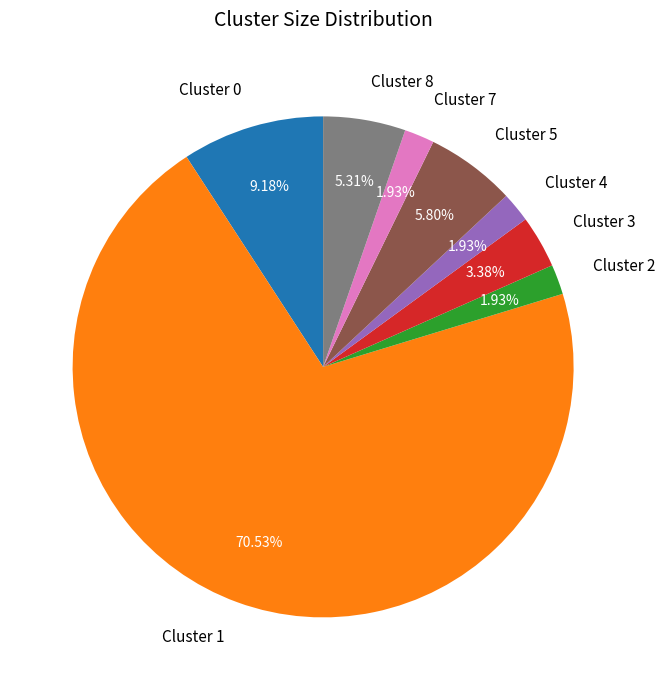

Is Cluster 1 the majority of the pie?

Yes